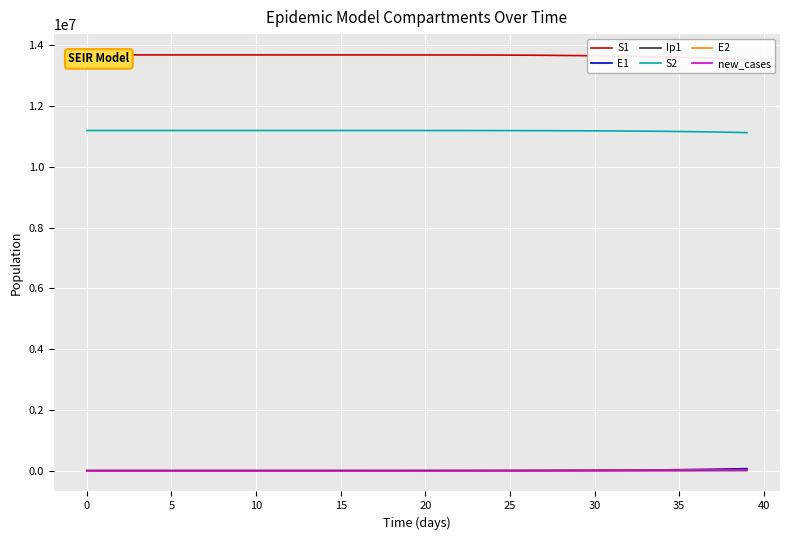

At how many categories does at least one series exceed 7507928?

40